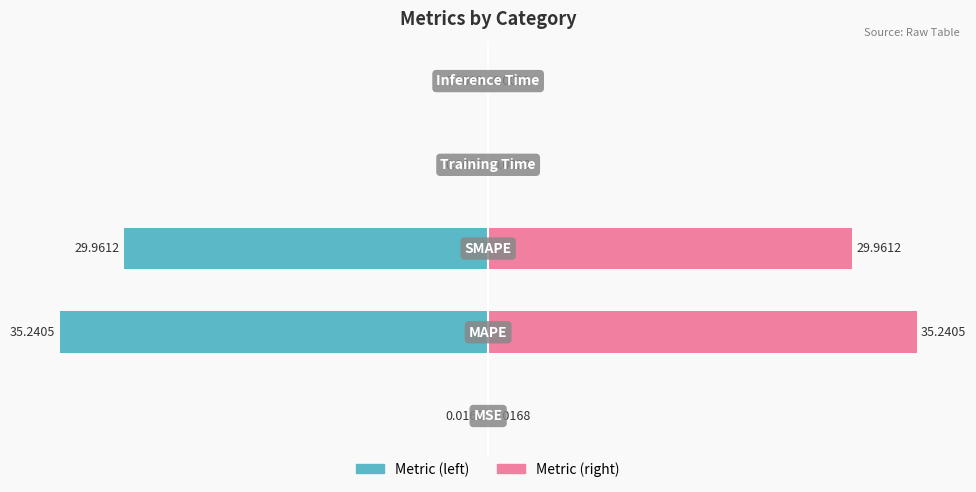

True or false: Metric (normalized, right) has a value of 0.0 at 0.

False